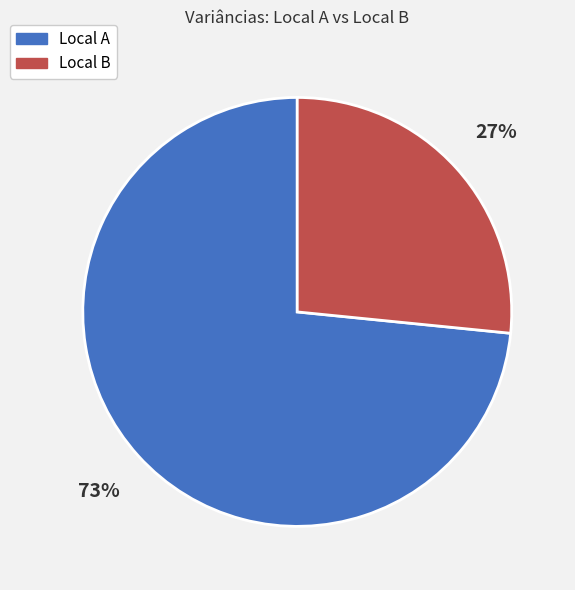

Combined, do Local B and Local A account for over 50%?

Yes